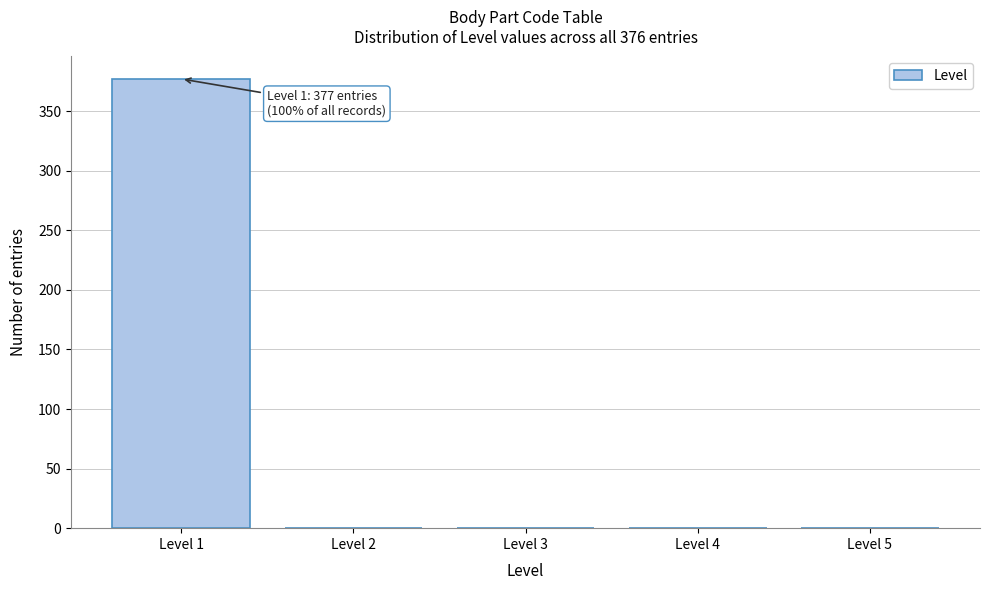

Which range on the x-axis has the tallest bar?

0.5 to 1.5